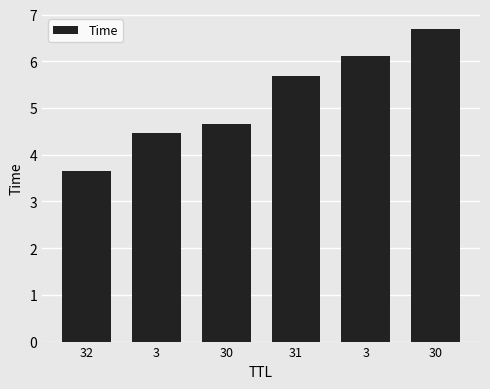

True or false: the data shows 4.5 at 3.

True